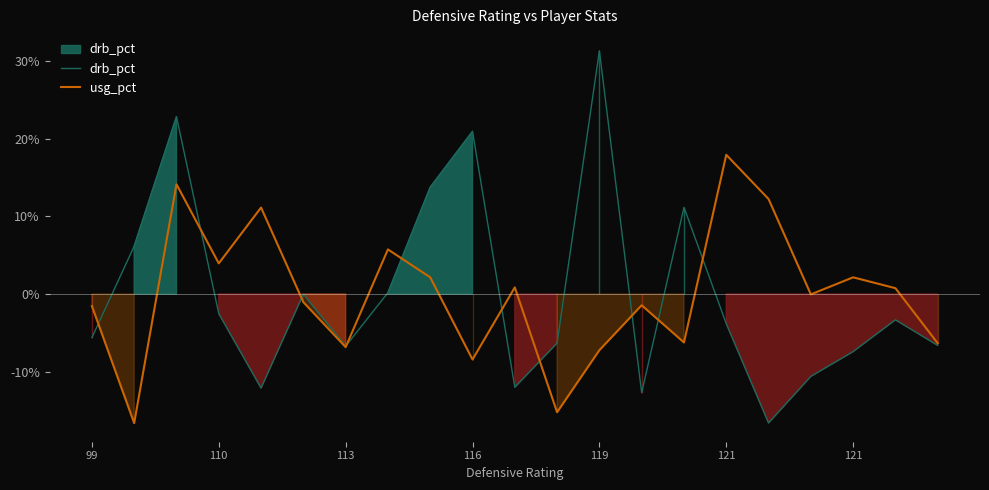

Rank the series by their maximum value, from lowest to highest.

usg_pct, drb_pct